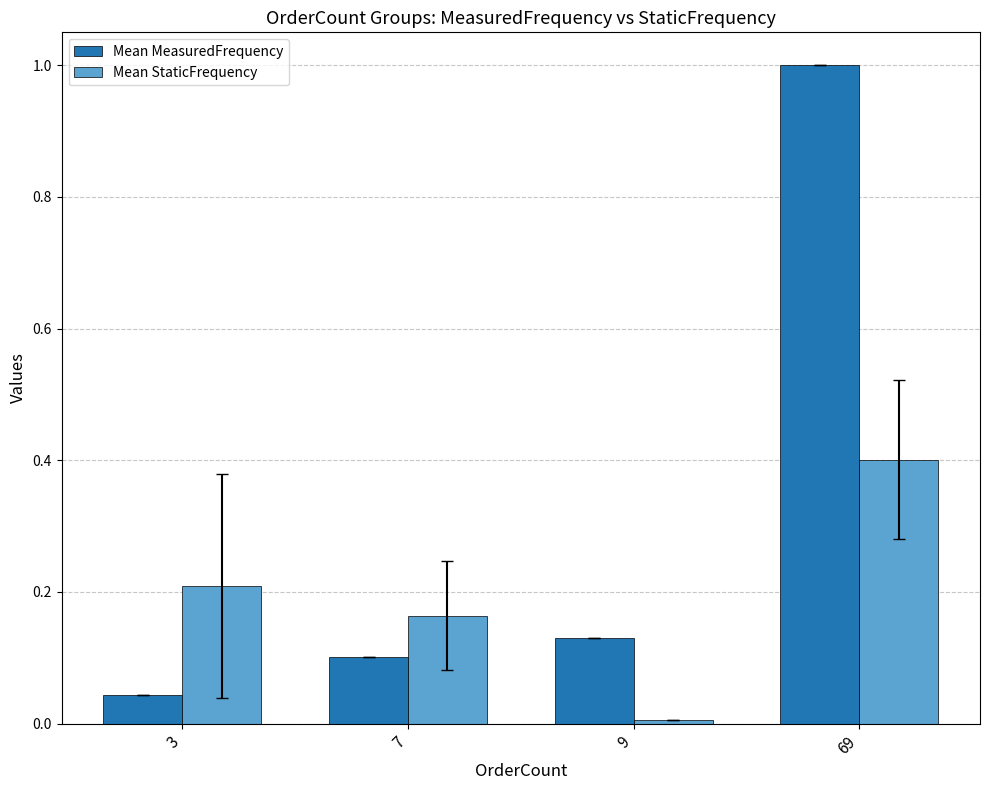

How many distinct data groups are displayed?

2